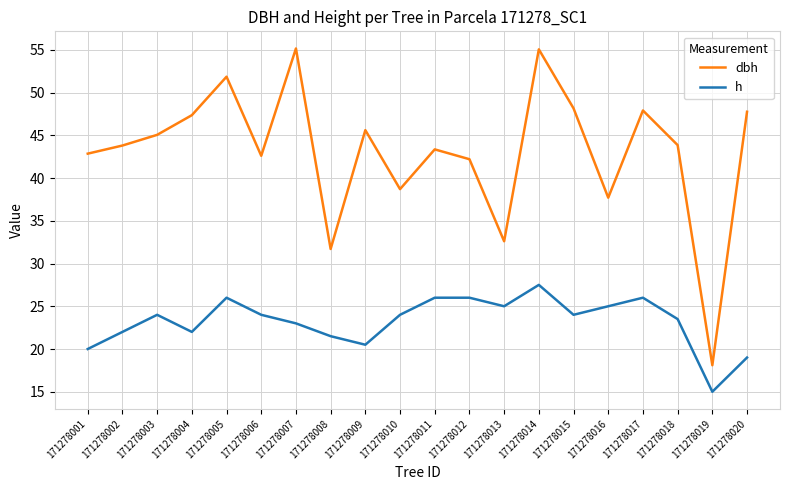

How many values in the h series are below 24?

9